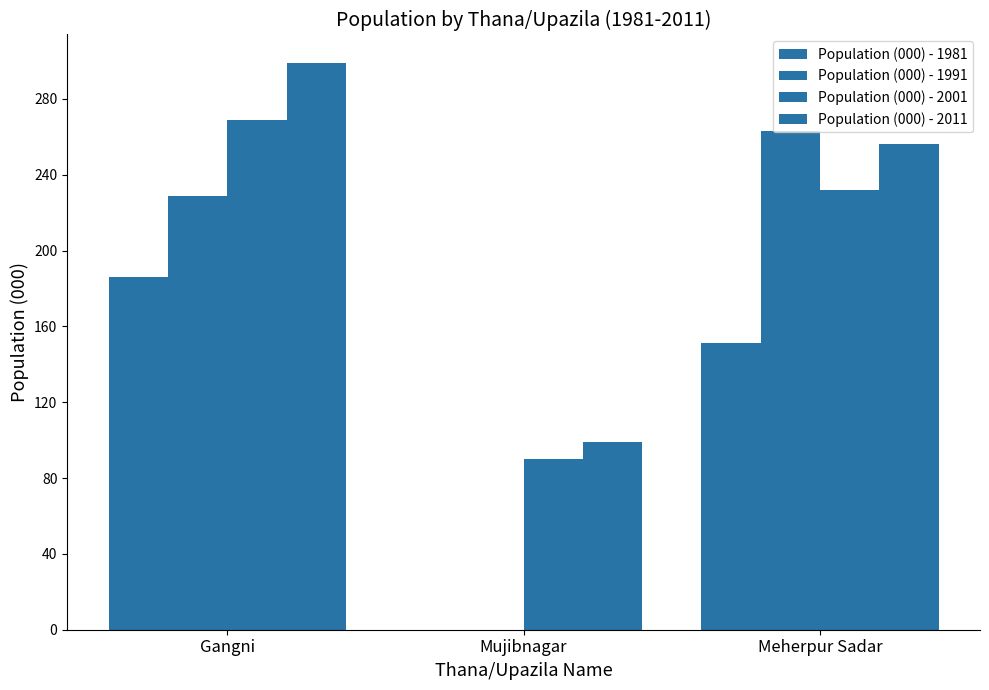

Rank the categories by Population (000) - 1991 value from highest to lowest.

Meherpur Sadar, Gangni, Mujibnagar